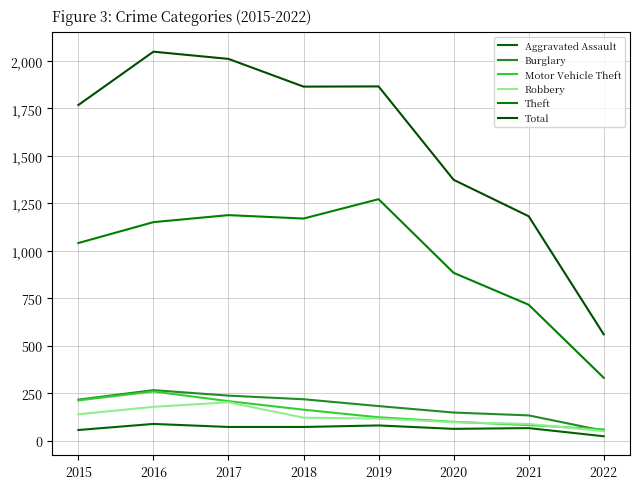

What is the sum of the Motor Vehicle Theft values at 2019 and 2018?

286